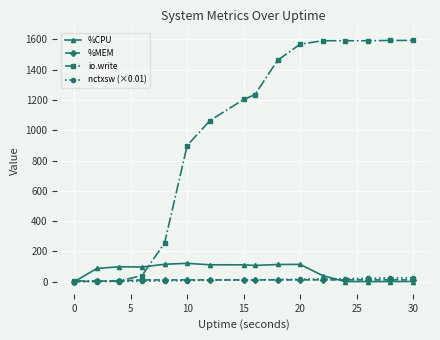

Which series has the widest spread of values?

io.write